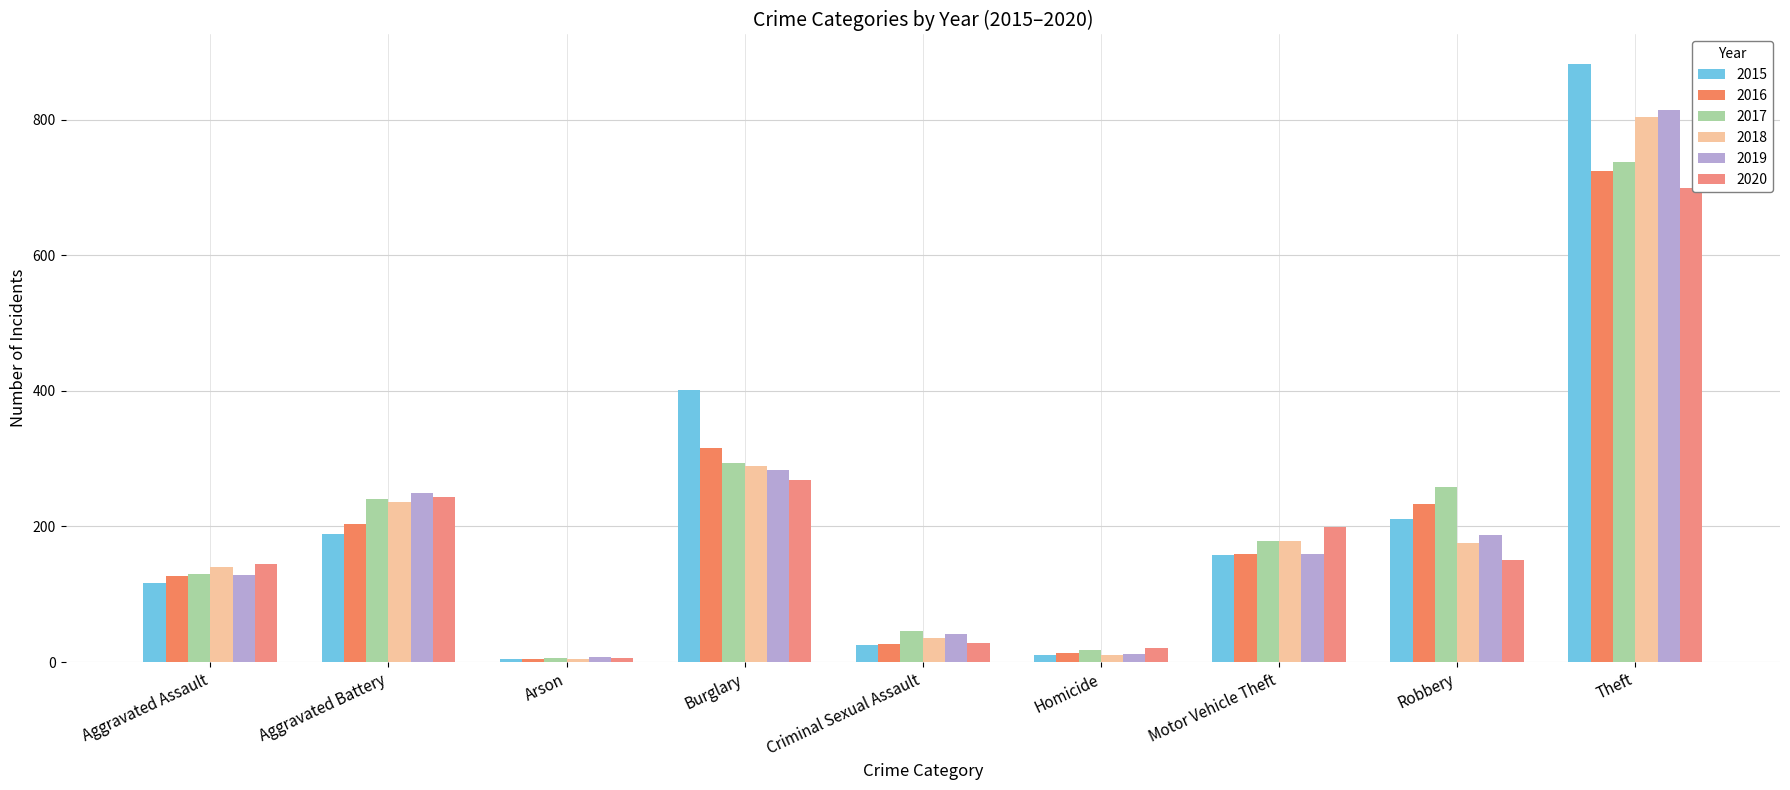

What is the maximum value shown in the chart?

882